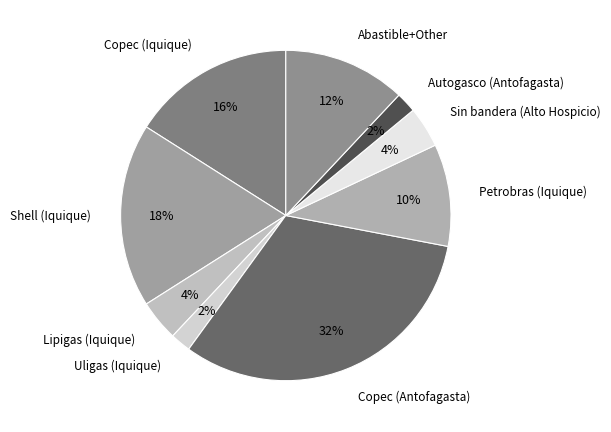

Is Abastible+Other the majority of the pie?

No